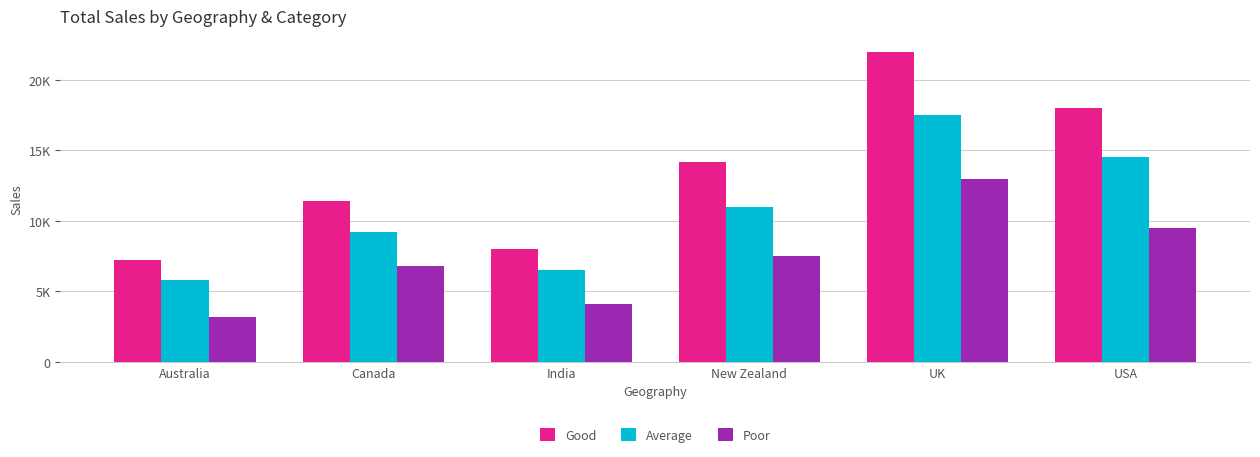

At which label does Average first exceed 11000?

UK